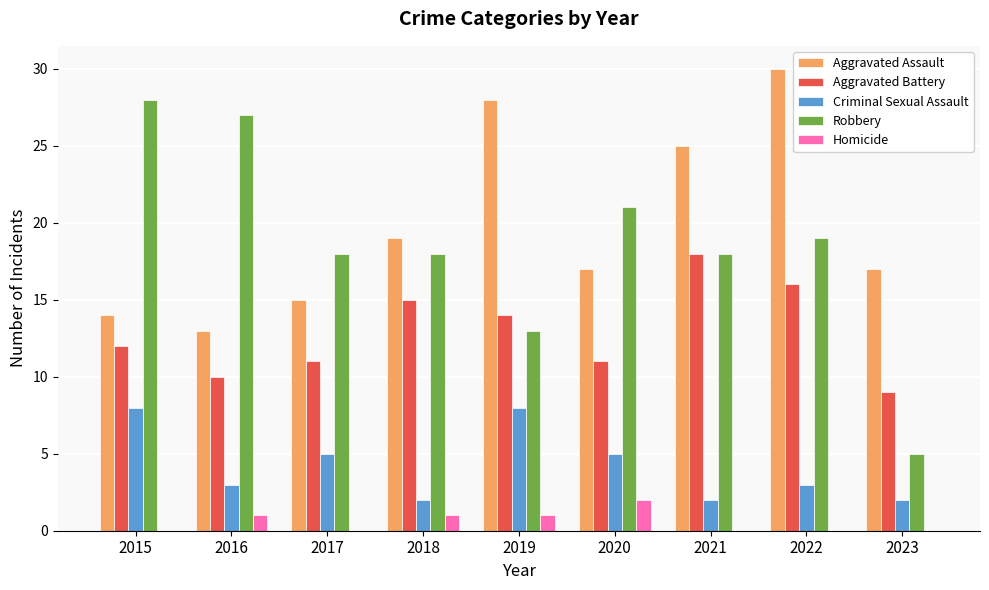

Which series changed the most between 2019 and 2021?

Criminal Sexual Assault